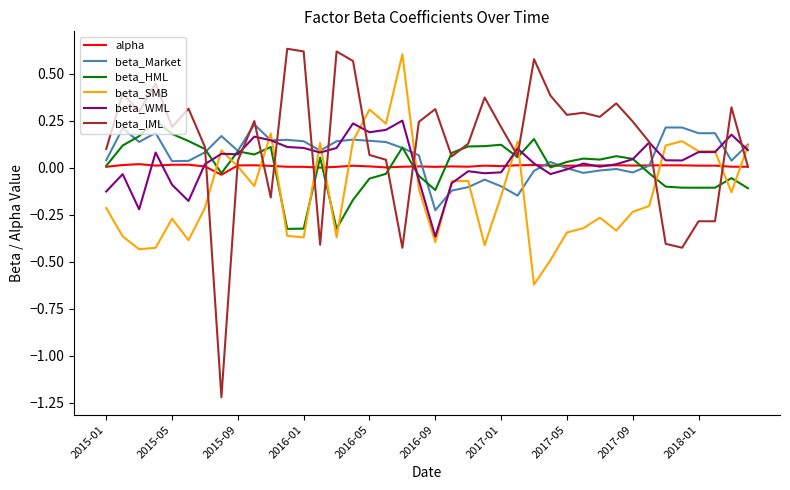

True or false: beta_HML and beta_SMB cross at least once.

True